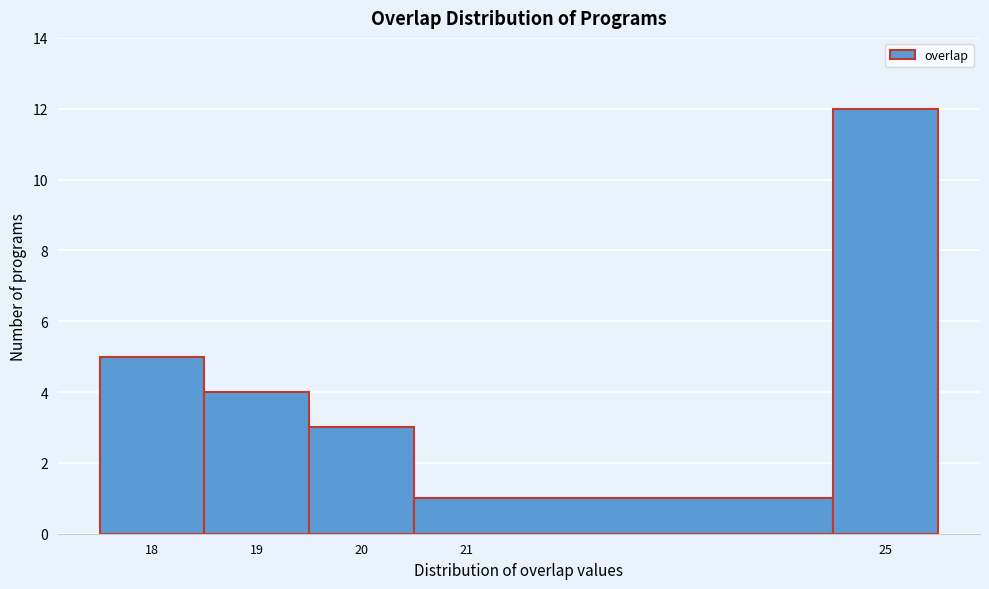

Reading left to right, list every bar in this chart as the range it spans on the x-axis followed by its height. The values are not printed on the chart, so give them approximately, as read against the axis.

17.5 to 18.5: 5
18.5 to 19.5: 4
19.5 to 20.5: 3
20.5 to 24.5: 1
24.5 to 25.5: 12